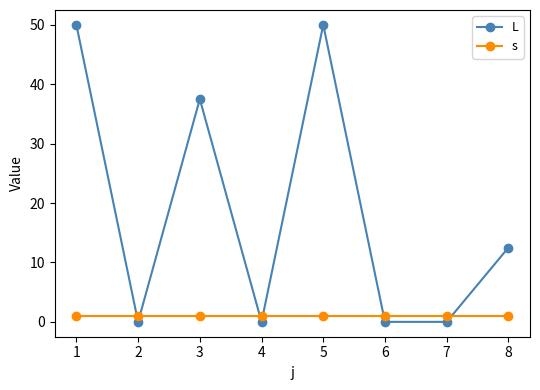

The L series shows 66.9 at 3. True or false?

False